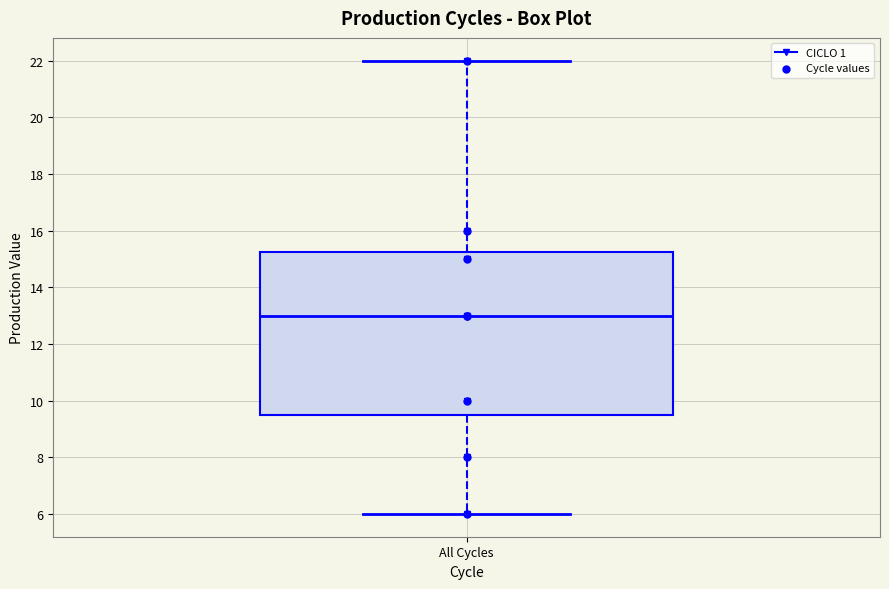

Read this box plot against the y-axis: the position of the median line, the range covered by the box, and the ends of both whiskers. The values are not printed on the chart, so give them approximately, as read against the axis.

median 13.0, box 9.6 to 15.2, whiskers 6.0 to 22.0